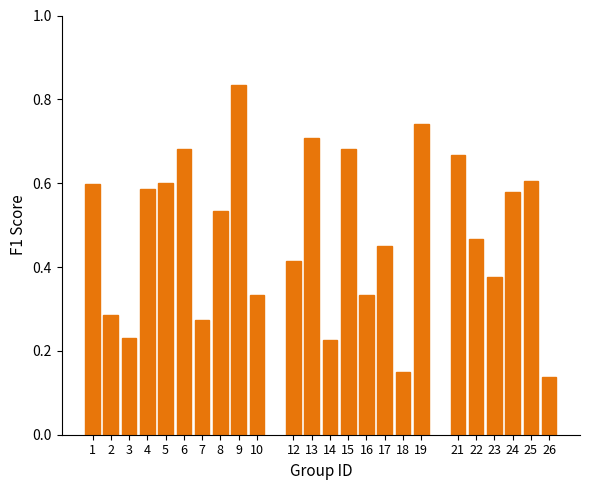

The chart shows a value of 0.6 at 25. True or false?

True